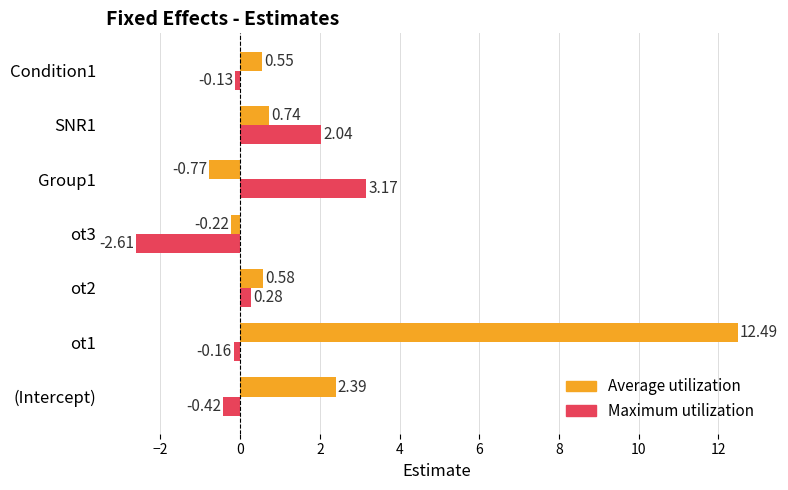

At which label is Average utilization closest to 5?

(Intercept)